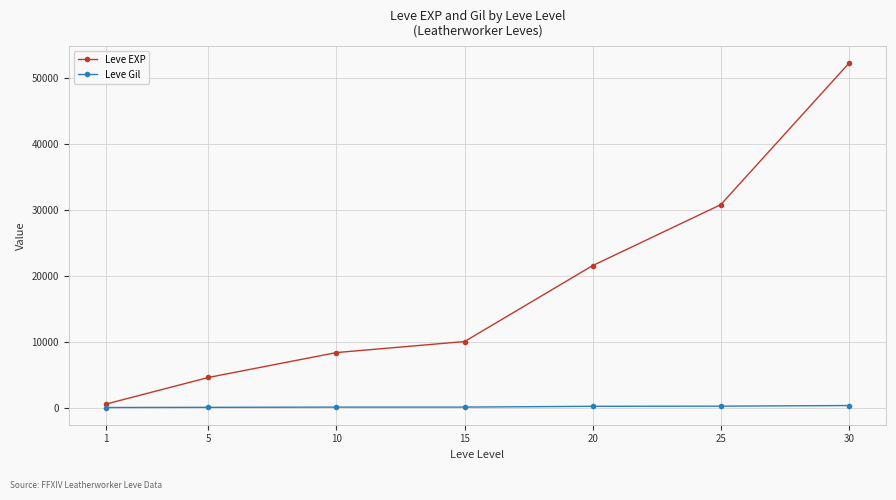

True or false: Leve EXP and Leve Gil intersect in this chart.

False